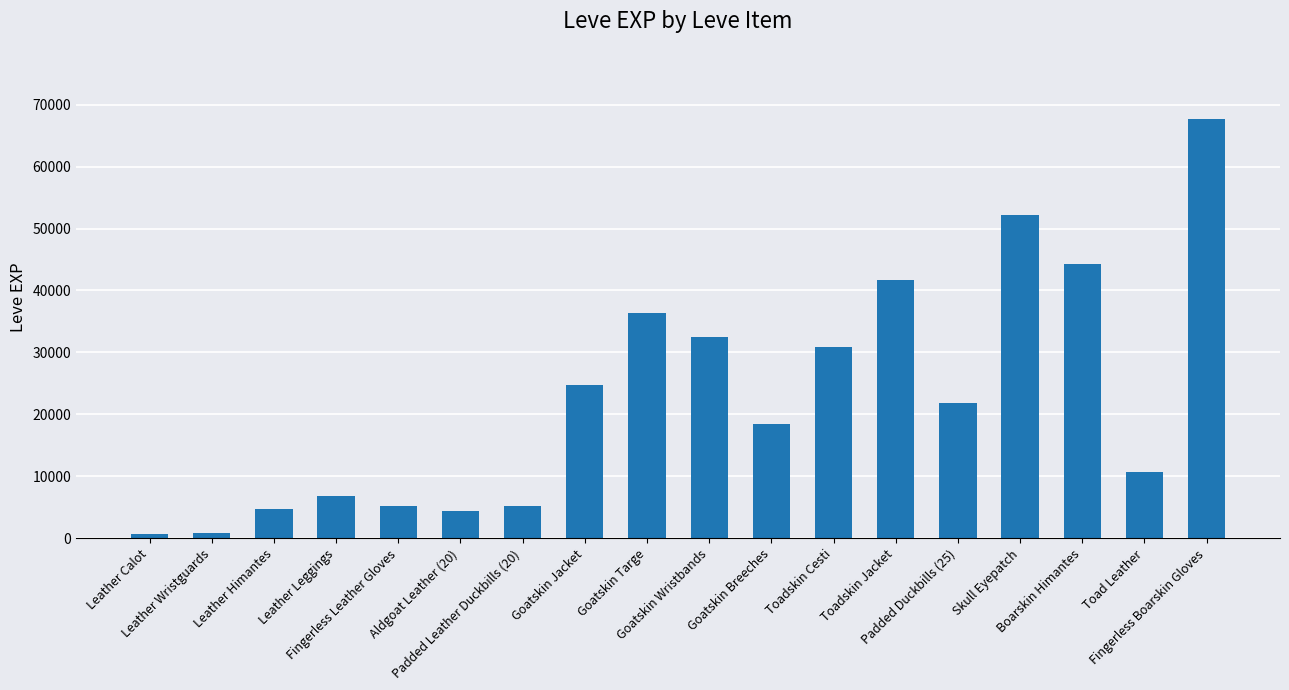

What is the sum of all values?

409130